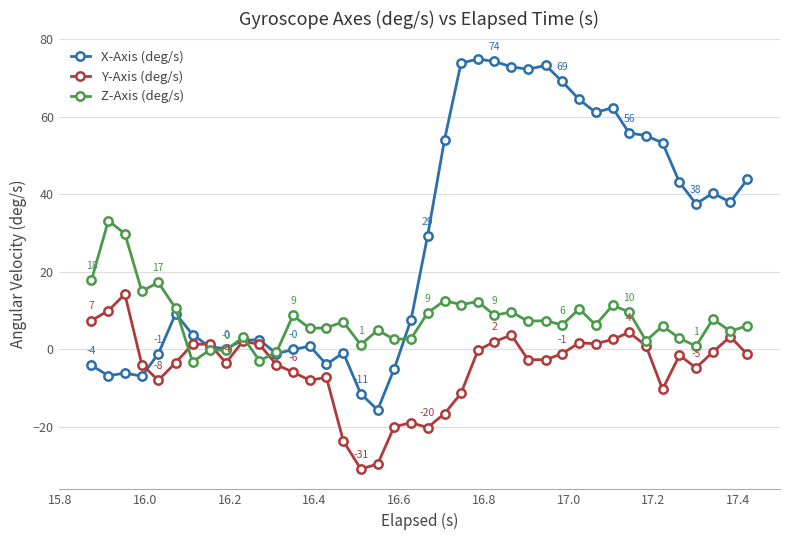

Rank the series by their maximum value, from lowest to highest.

Y-Axis (deg/s), Z-Axis (deg/s), X-Axis (deg/s)